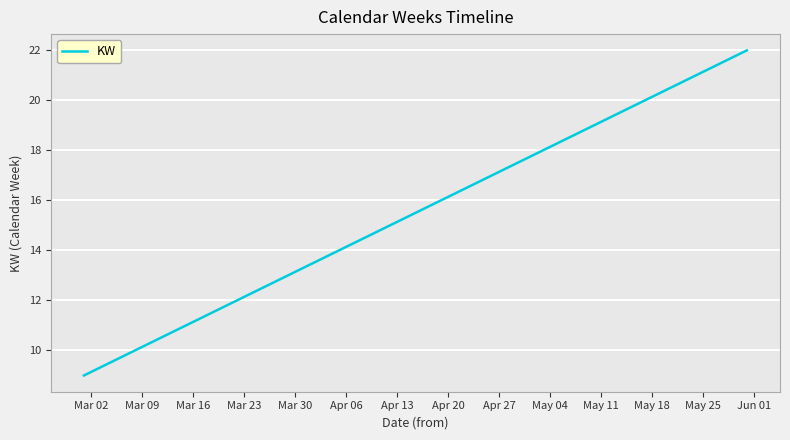

What is the difference between the maximum and minimum values?

13